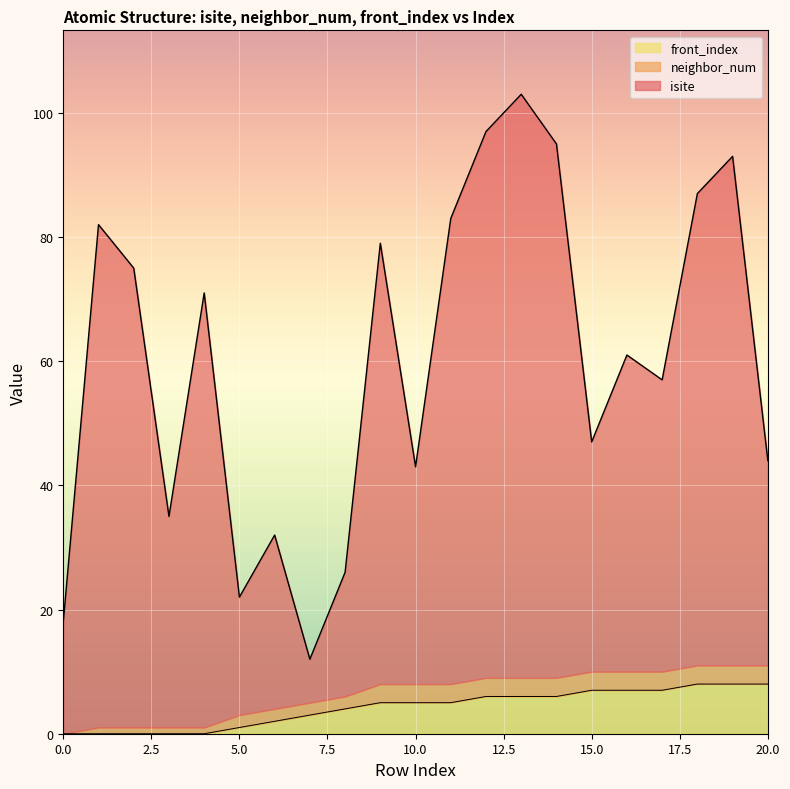

Where is the first local minimum for isite?

3